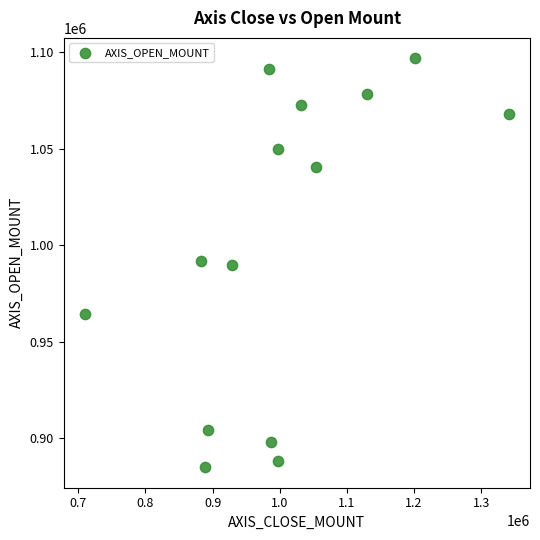

What is the range of X values (max minus min)?

631200